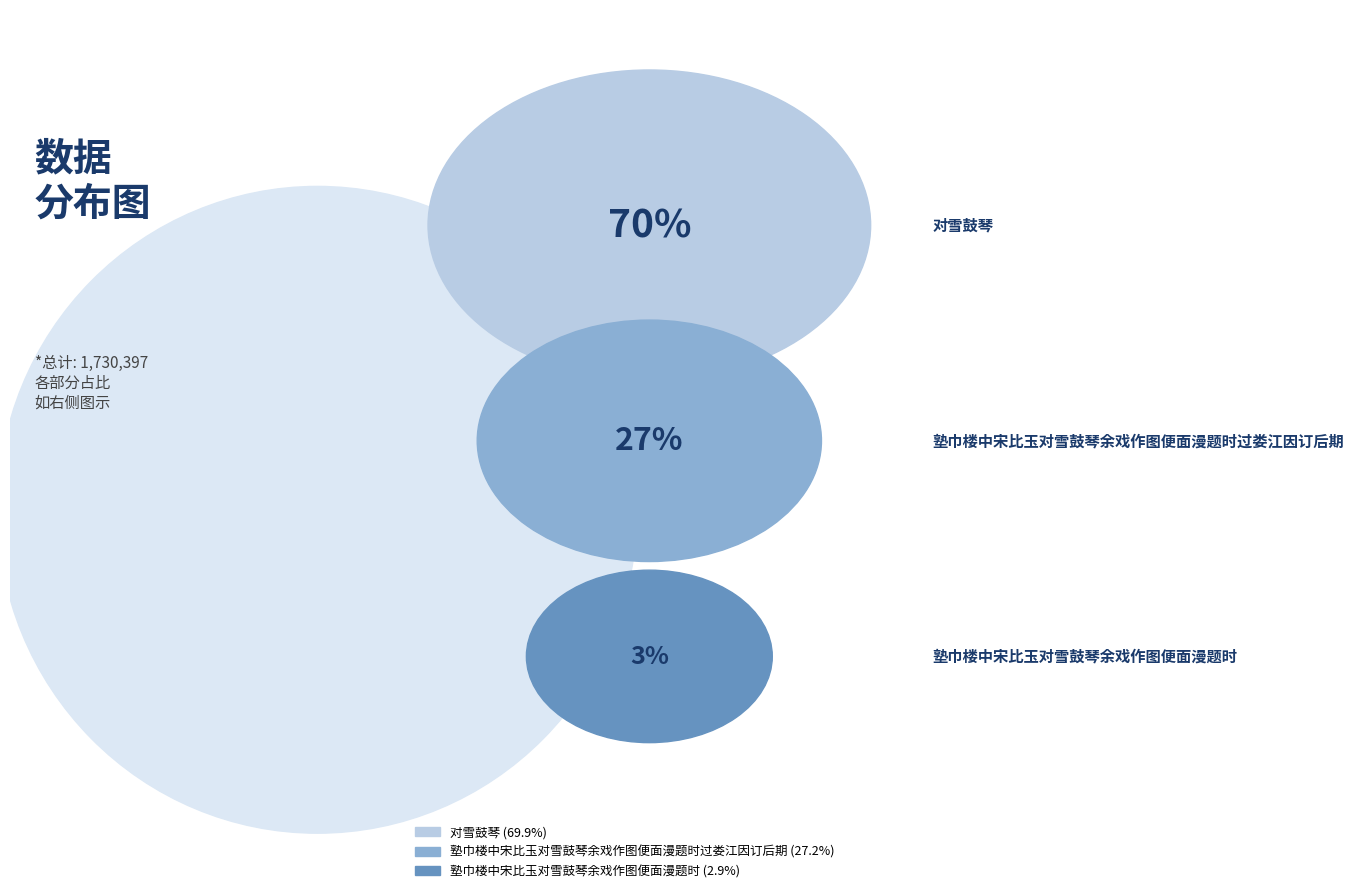

Is it true that 塾巾楼中宋比玉对雪鼓琴余戏作图便面漫题时 is 3% of the pie?

True